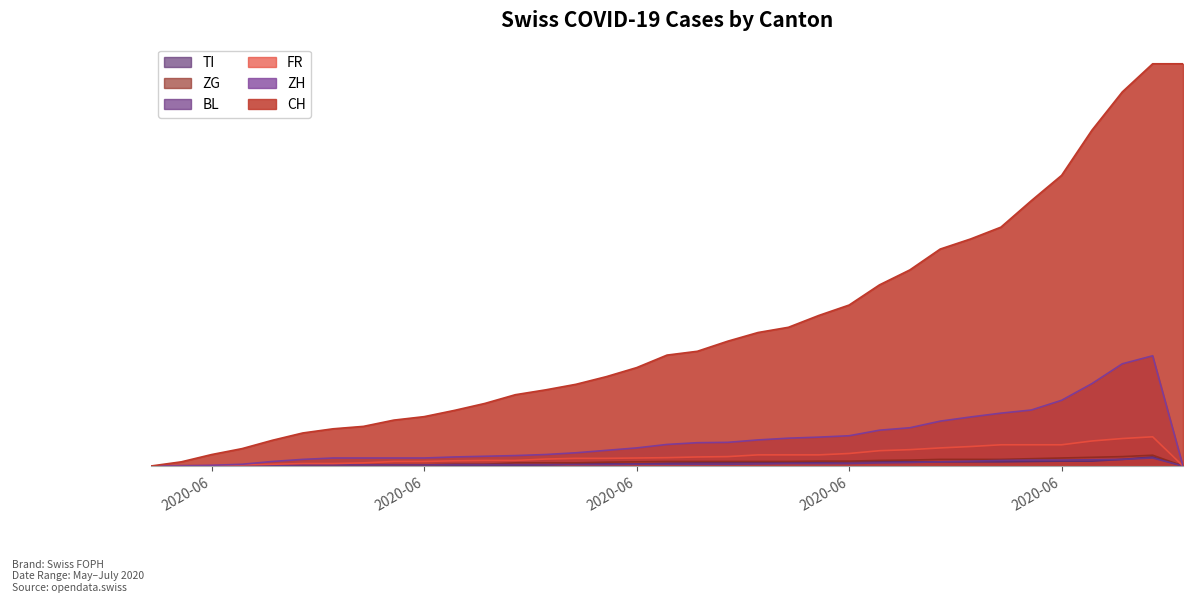

Count the number of categories in the chart.

35